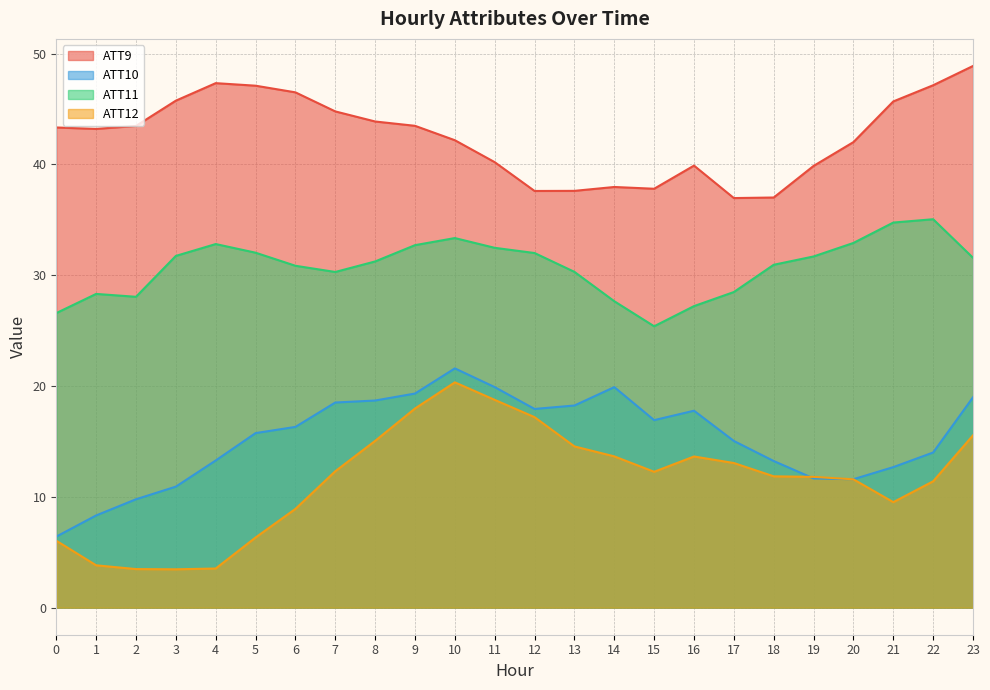

Reading right to left, what are all the values shown in this chart?

ATT9: 23=48.9	22=47.1	21=45.7	20=42.0	19=39.9	18=37.0	17=37.0	16=39.9	15=37.8	14=38.0	13=37.6	12=37.6	11=40.2	10=42.2	9=43.5	8=43.9	7=44.8	6=46.5	5=47.1	4=47.3	3=45.8	2=43.5	1=43.2	0=43.3
ATT10: 23=19.0	22=14.0	21=12.7	20=11.6	19=11.7	18=13.2	17=15.0	16=17.8	15=16.9	14=19.9	13=18.2	12=17.9	11=19.9	10=21.6	9=19.3	8=18.7	7=18.5	6=16.3	5=15.8	4=13.3	3=10.9	2=9.8	1=8.3	0=6.4
ATT11: 23=31.6	22=35.0	21=34.8	20=32.9	19=31.7	18=30.9	17=28.5	16=27.2	15=25.4	14=27.6	13=30.3	12=32.0	11=32.5	10=33.4	9=32.7	8=31.2	7=30.3	6=30.9	5=32.0	4=32.8	3=31.7	2=28.1	1=28.3	0=26.6
ATT12: 23=15.6	22=11.4	21=9.5	20=11.6	19=11.8	18=11.8	17=13.1	16=13.6	15=12.3	14=13.7	13=14.6	12=17.2	11=18.8	10=20.3	9=18.0	8=15.1	7=12.3	6=8.9	5=6.3	4=3.5	3=3.5	2=3.5	1=3.8	0=6.0